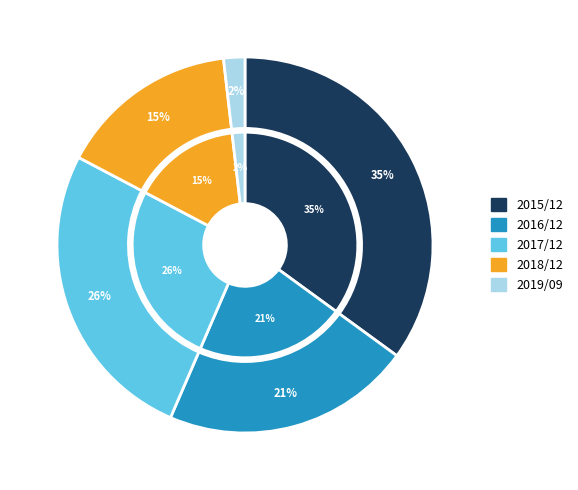

Is there a majority slice in this chart?

No